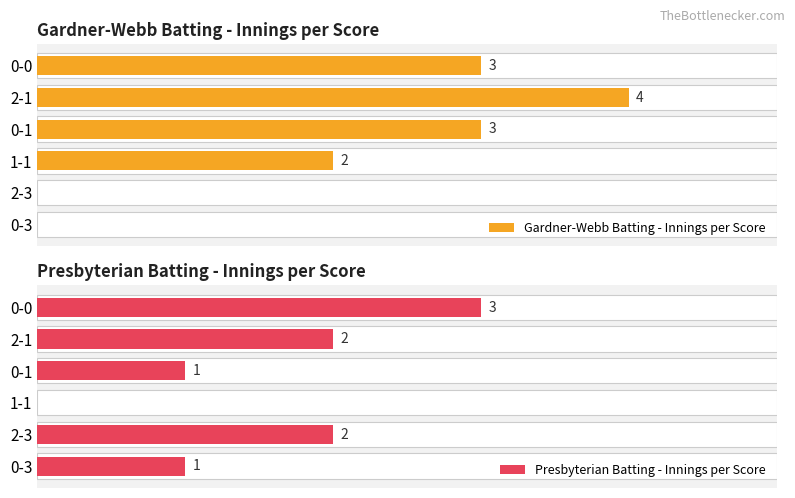

How many data points in Presbyterian Batting - Innings per Score are less than 2?

3